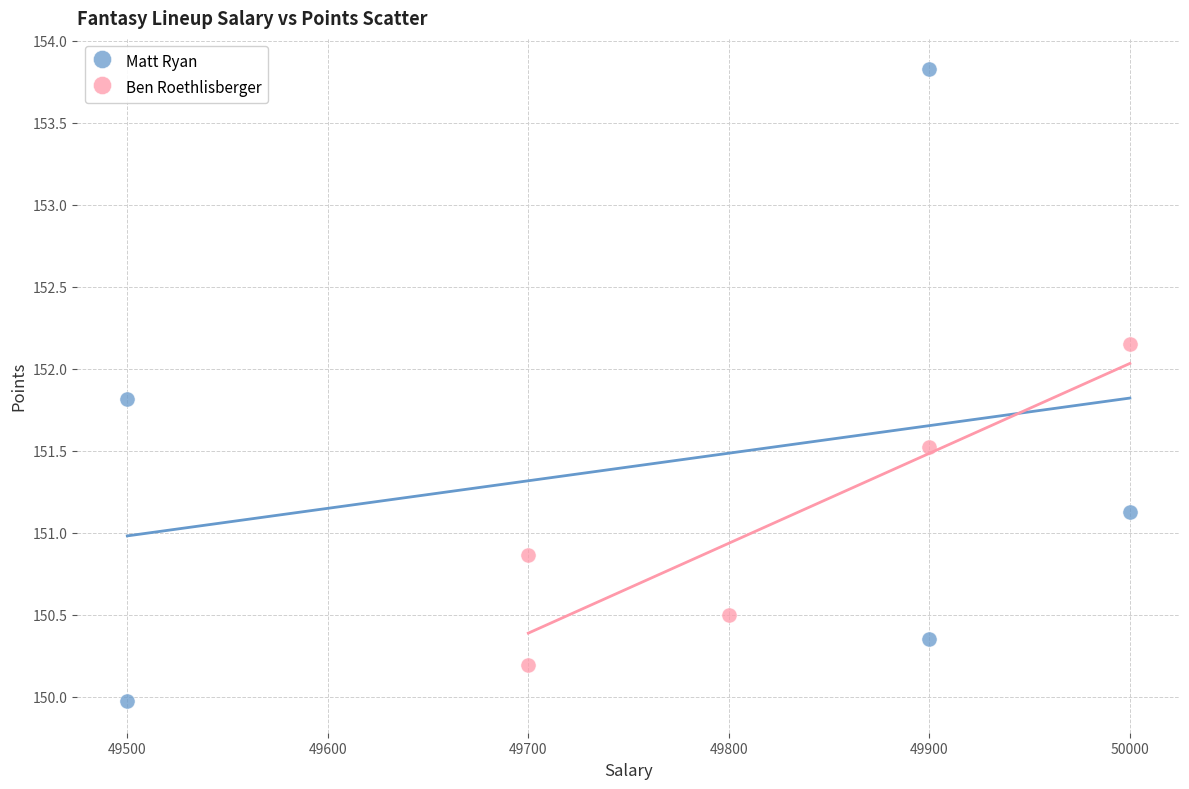

What are all the series names shown in the legend?

Matt Ryan, Ben Roethlisberger